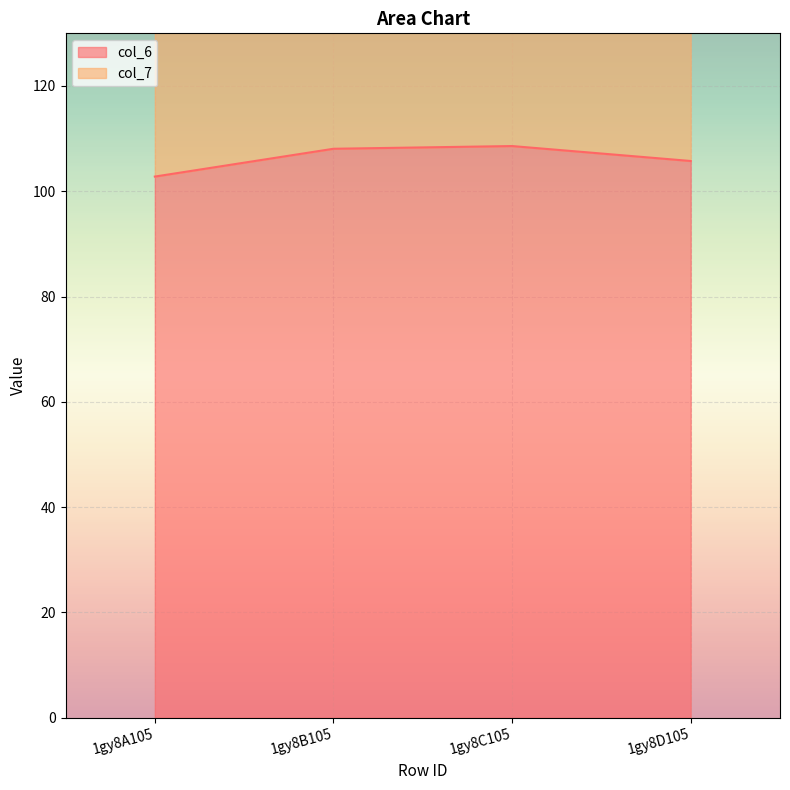

What is the label of the 2nd point from the right?

1gy8C105